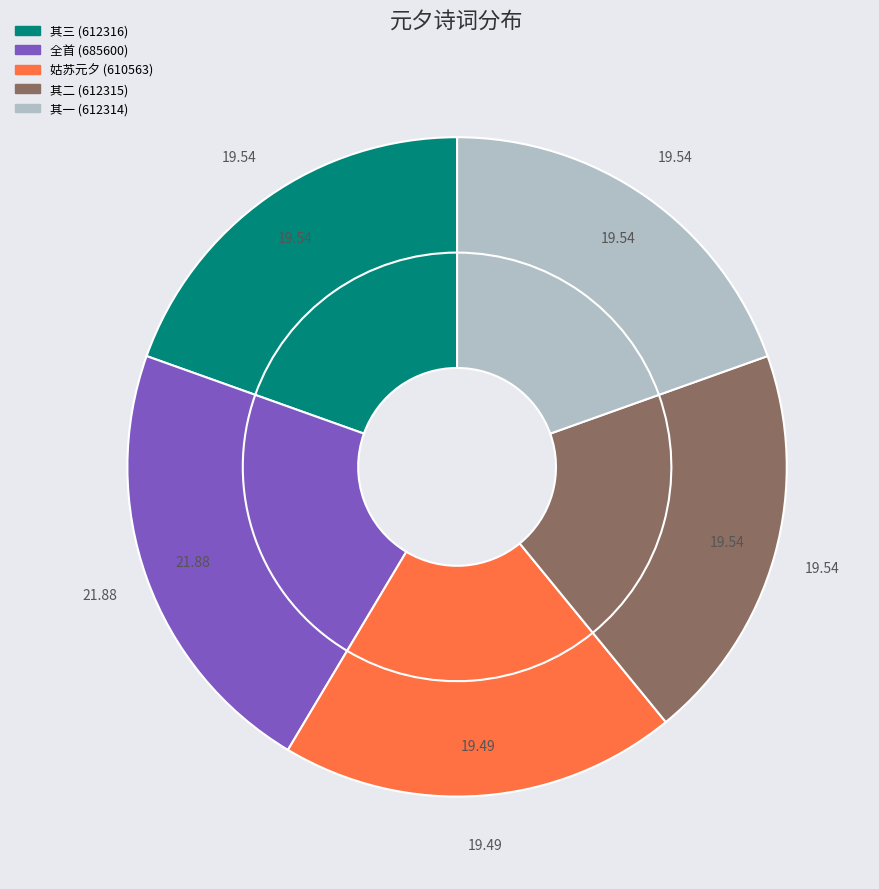

What percentage is the 姑苏元夕集诸词客得朋字排律二十六韵 slice, to the nearest percent?

19%